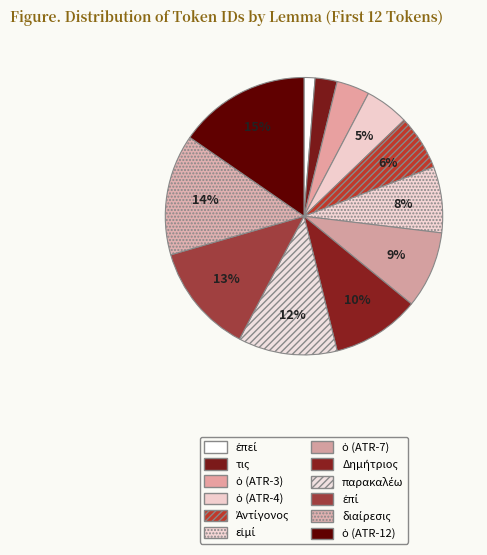

True or false: Ἀντίγονος accounts for 14% of the total.

False